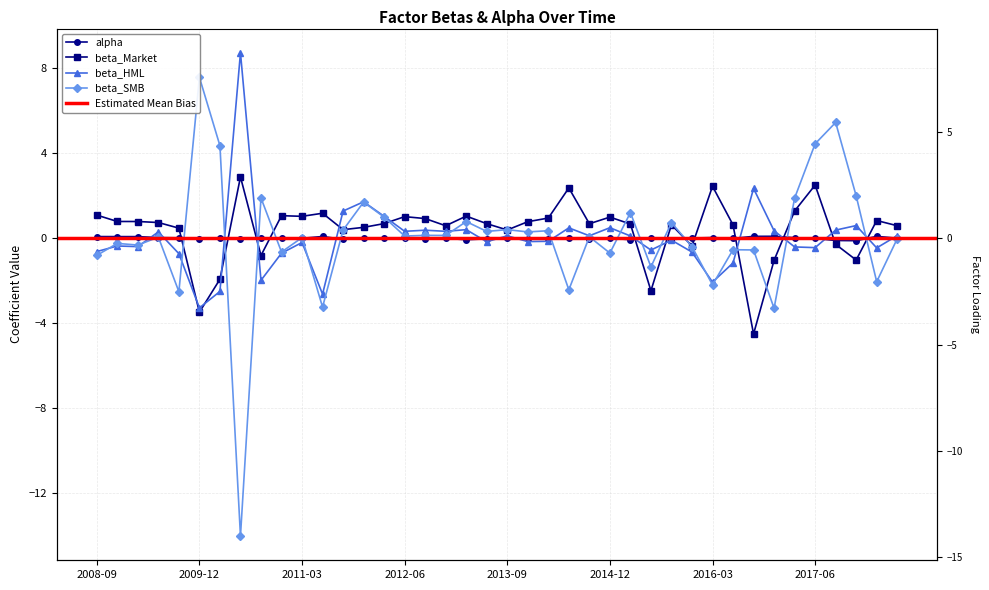

How many data points in alpha are above 0?

27